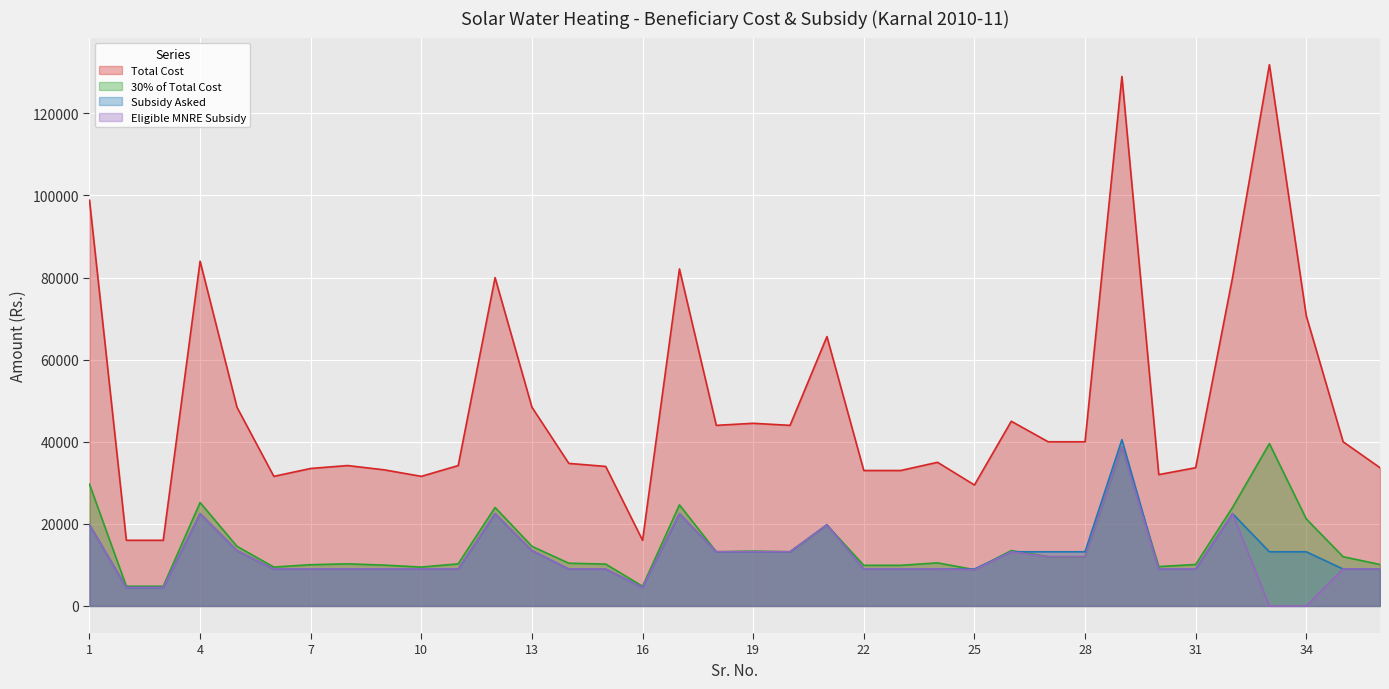

The value of Eligible MNRE Subsidy at 17 is 37641.5. True or false?

False